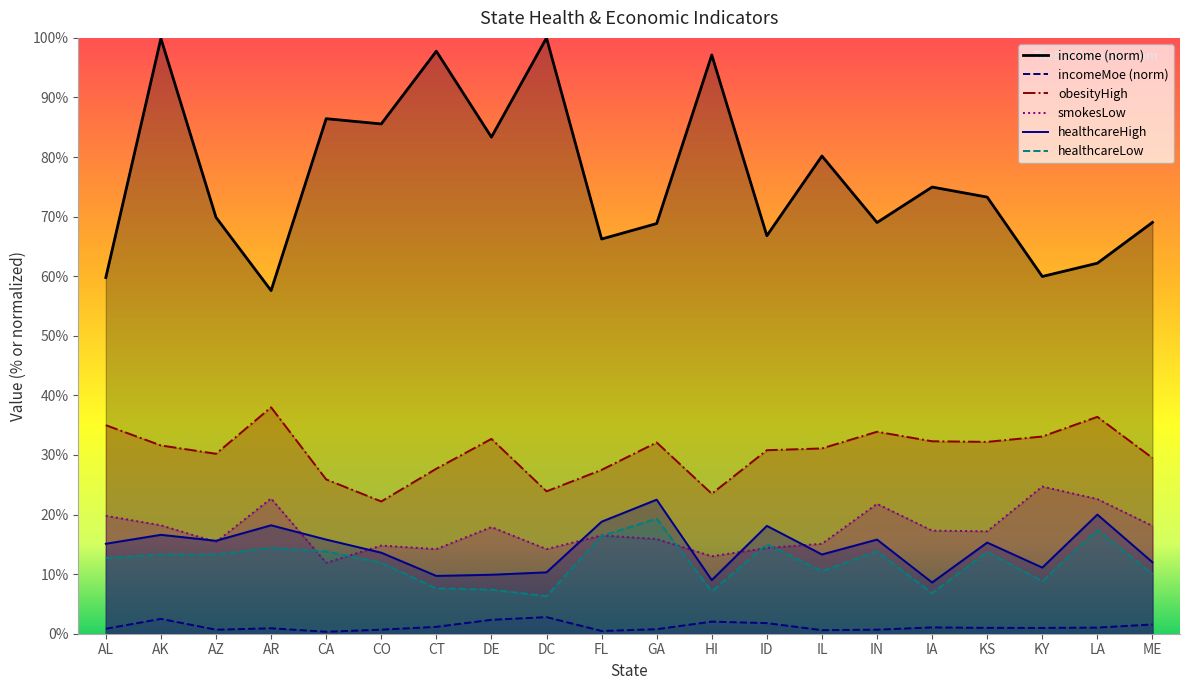

What is the smallest value displayed?

0.3